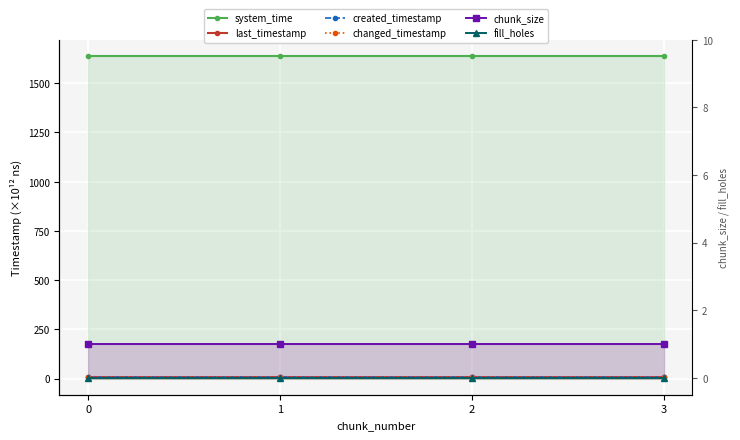

True or false: changed_timestamp has more than 0 interior local peaks.

False